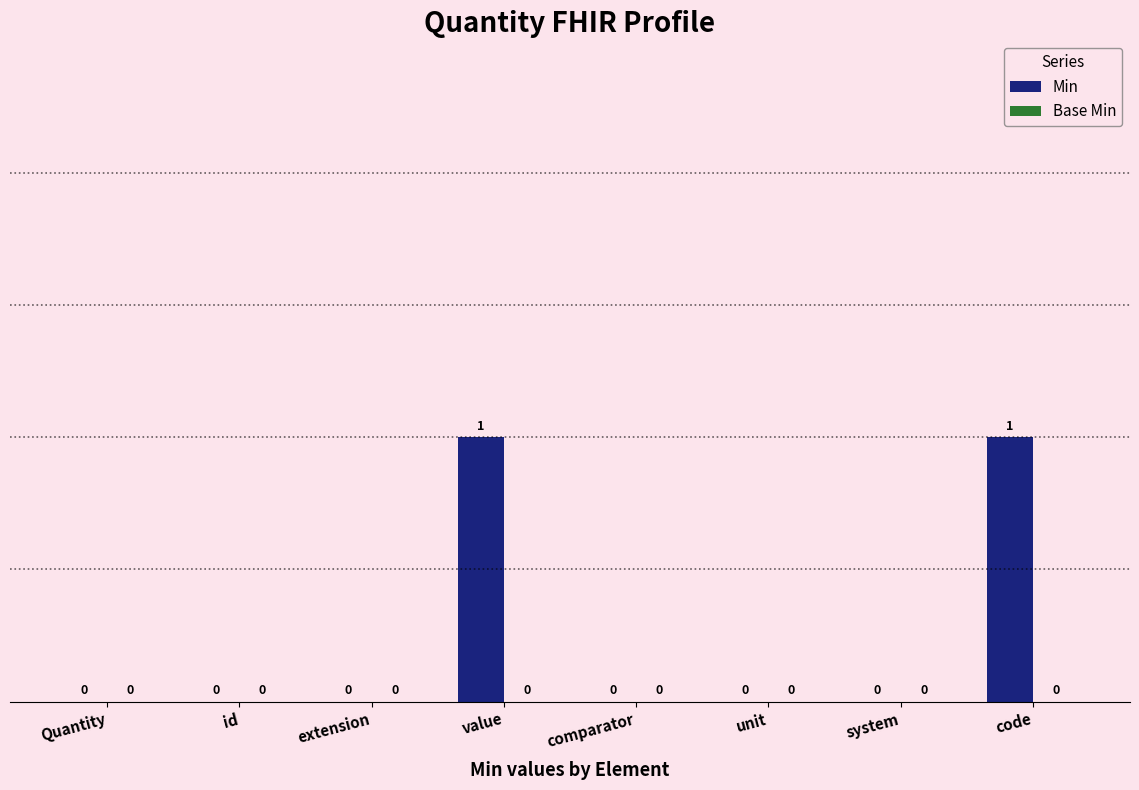

What is the change in value from system to code?

+1